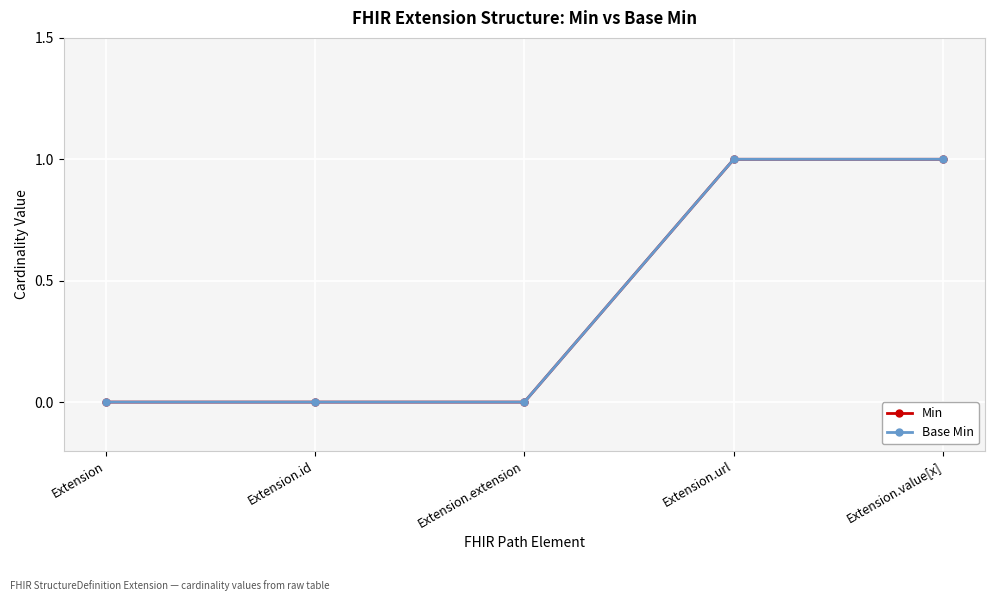

Does the chart have visible grid lines?

Yes